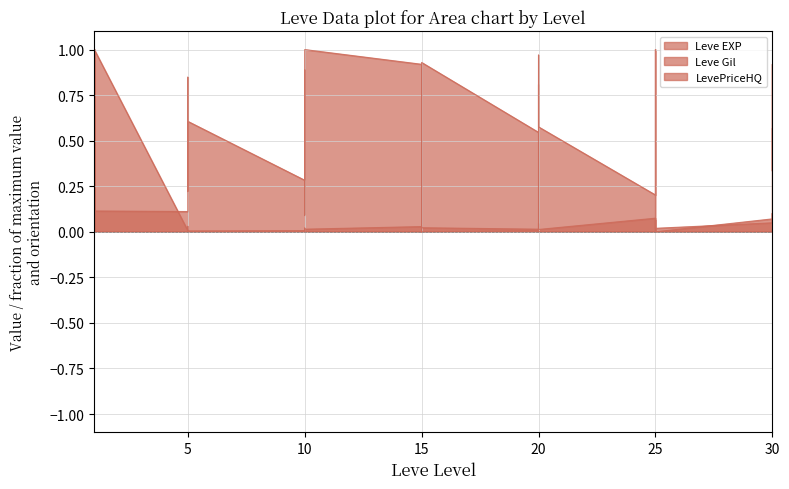

Is it true that Leve Gil line equals 0.4 at 15?

False